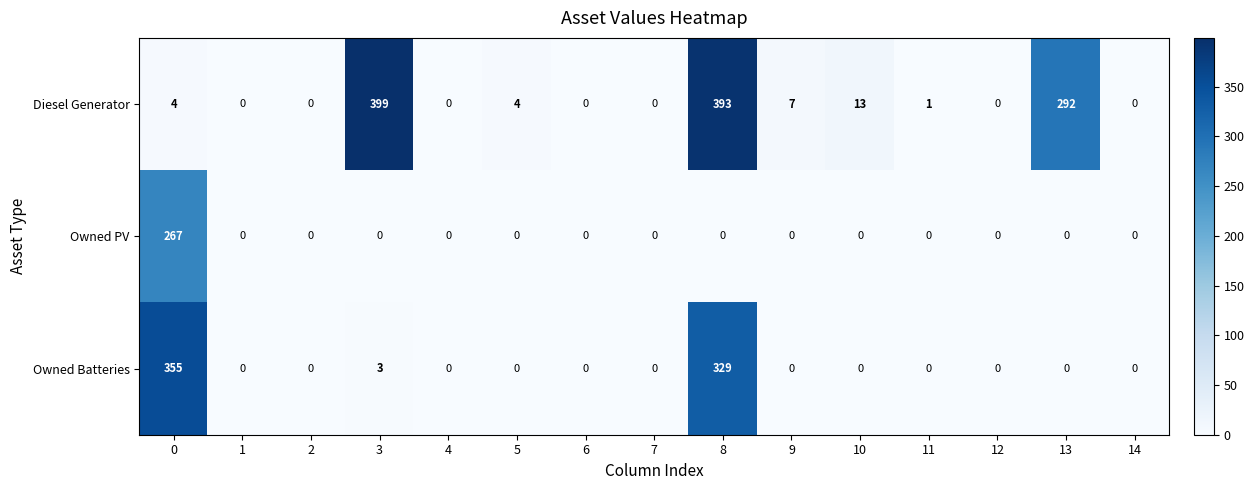

Rank the series by their average value, from highest to lowest.

Diesel Generator, Owned Batteries, Owned PV